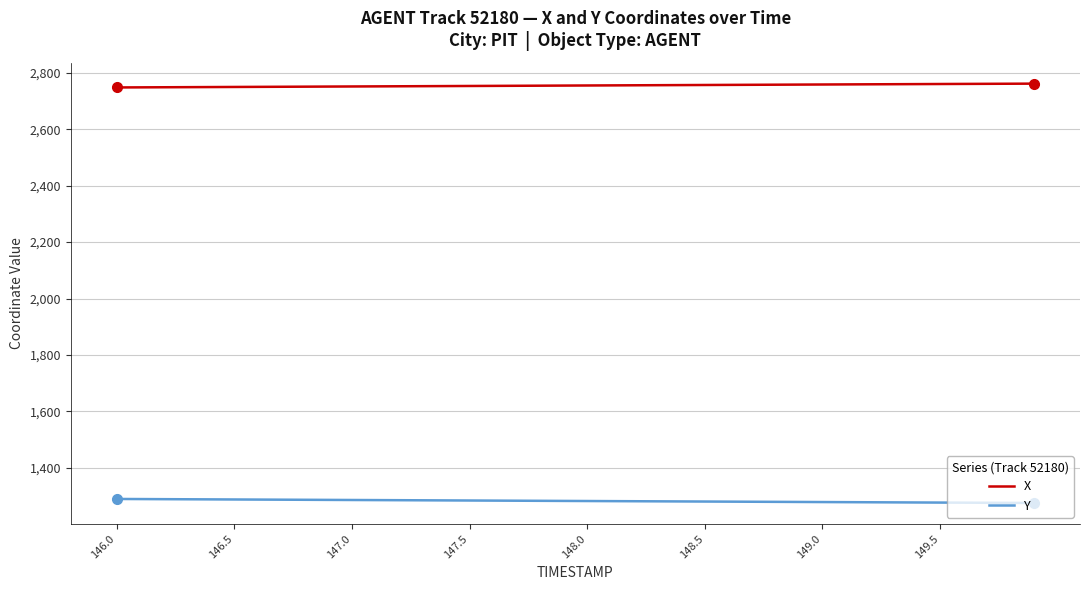

List the series in order of their peak value, highest first.

X, Y